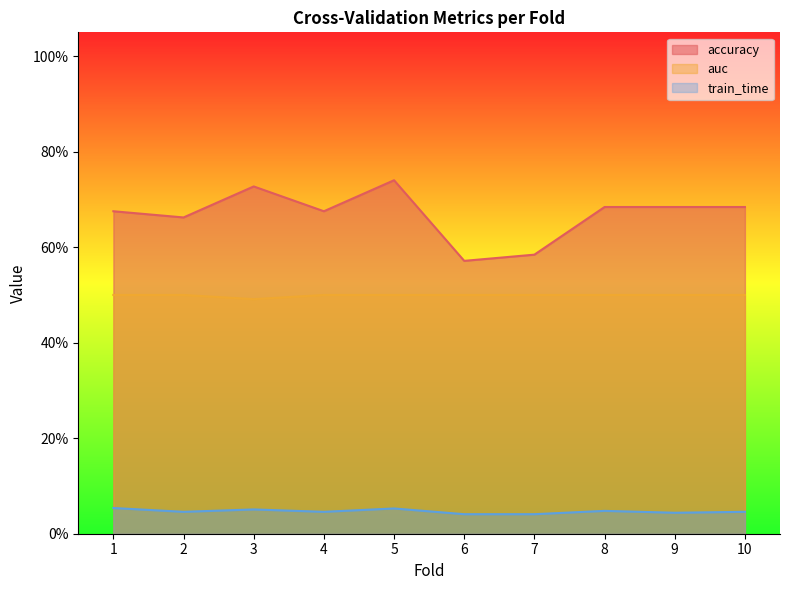

Rank the series by their average value, from lowest to highest.

train_time, auc, accuracy